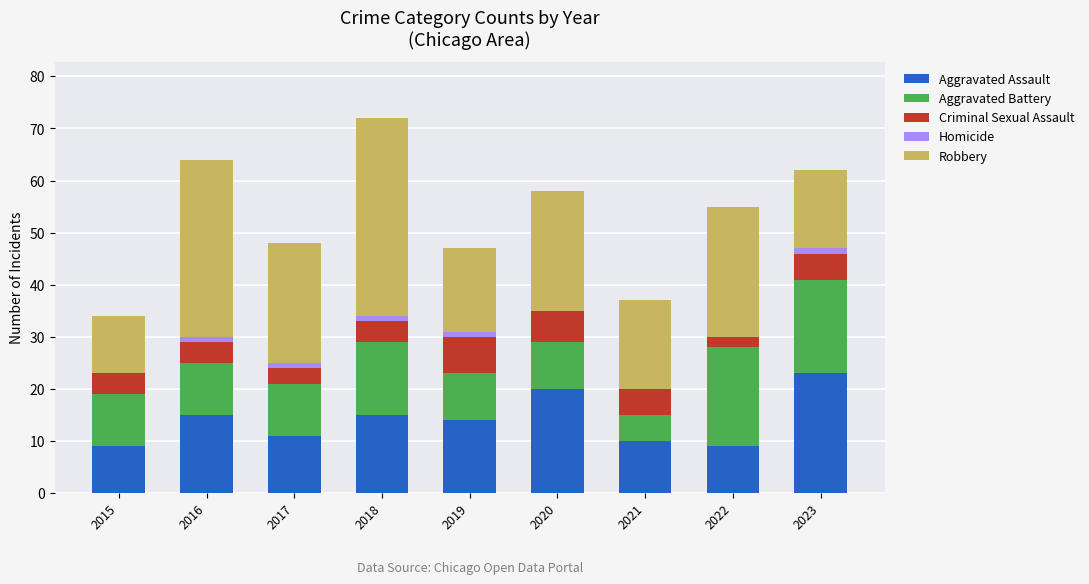

True or false: Aggravated Assault has a value of 23 at 2023.

True